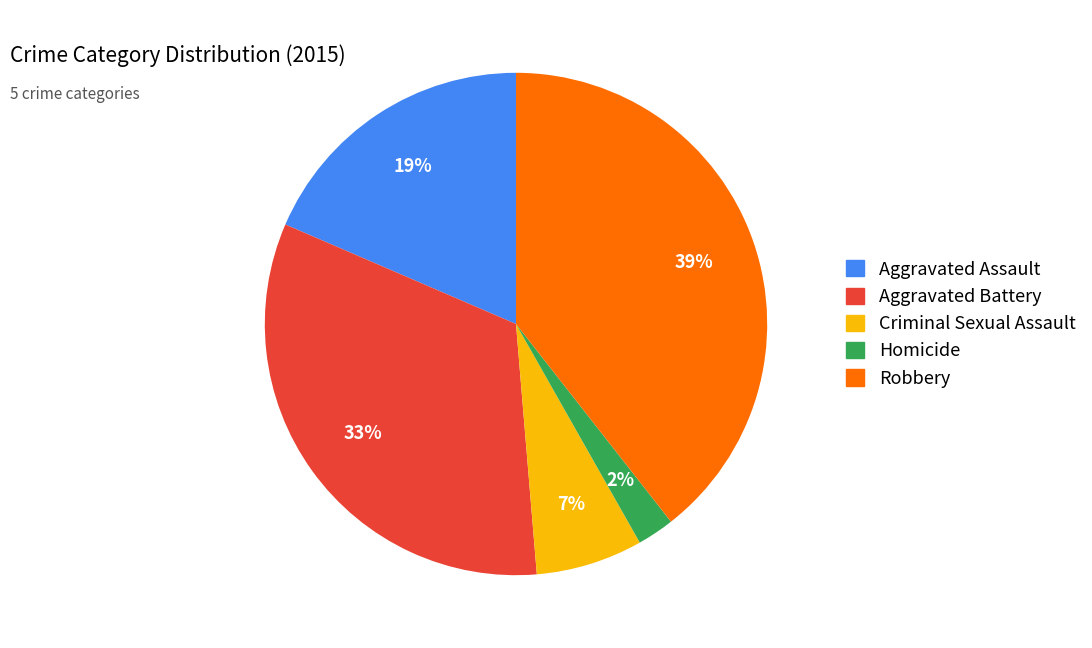

Approximately how many times larger is the value at Robbery compared to Aggravated Assault?

2.1